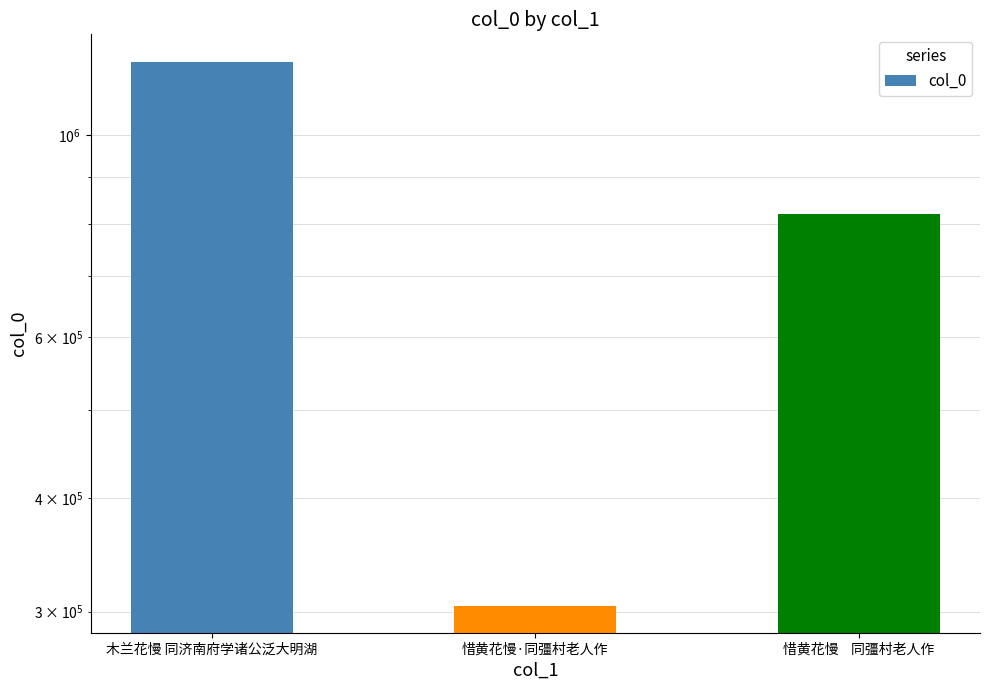

Are the bars grouped side by side (vs. stacked)?

No